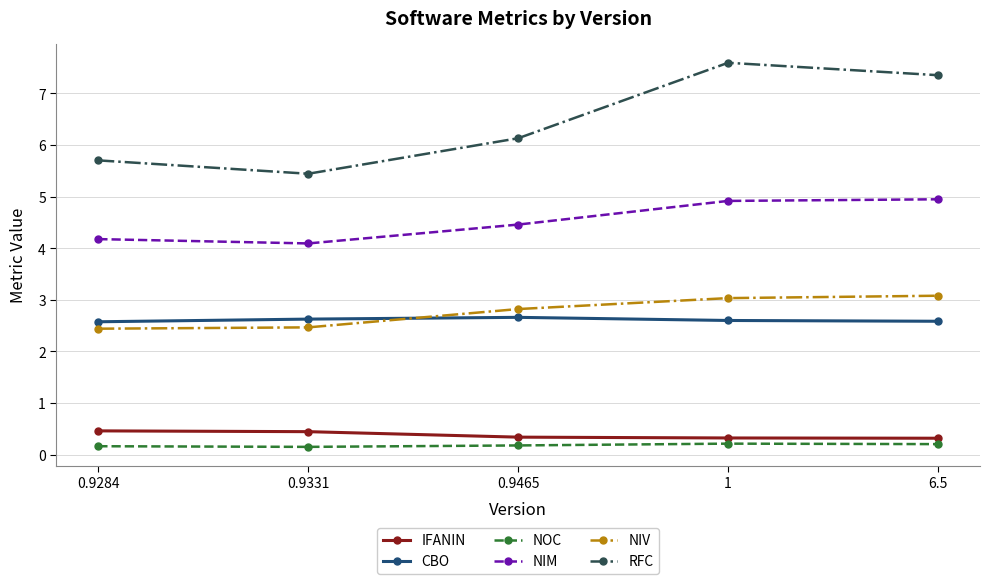

True or false: RFC has a value of 12.8 at 1.

False